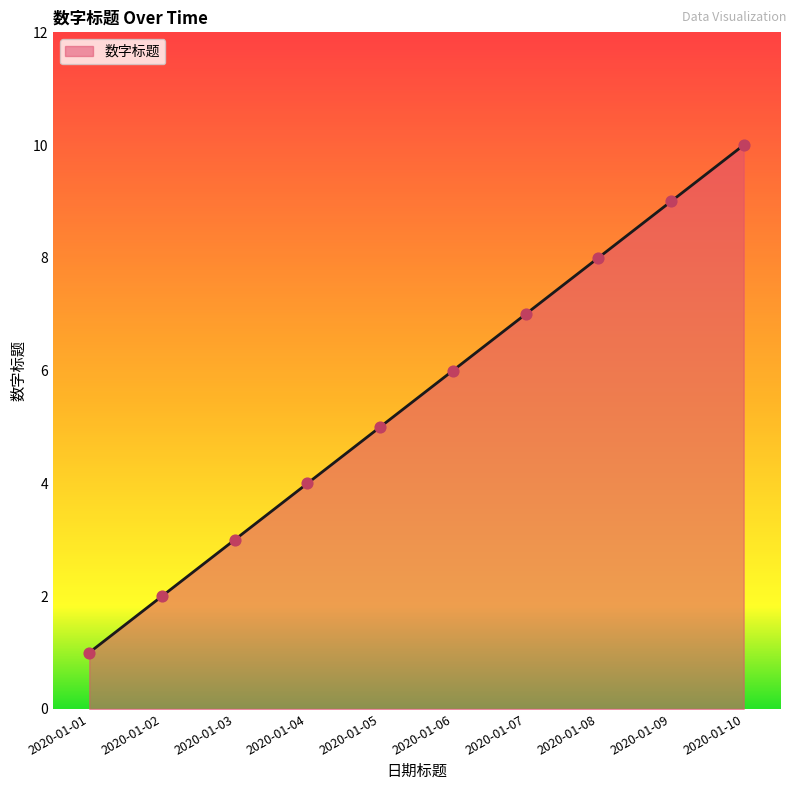

Which has a higher value, 2020-01-01 or 2020-01-06?

2020-01-06